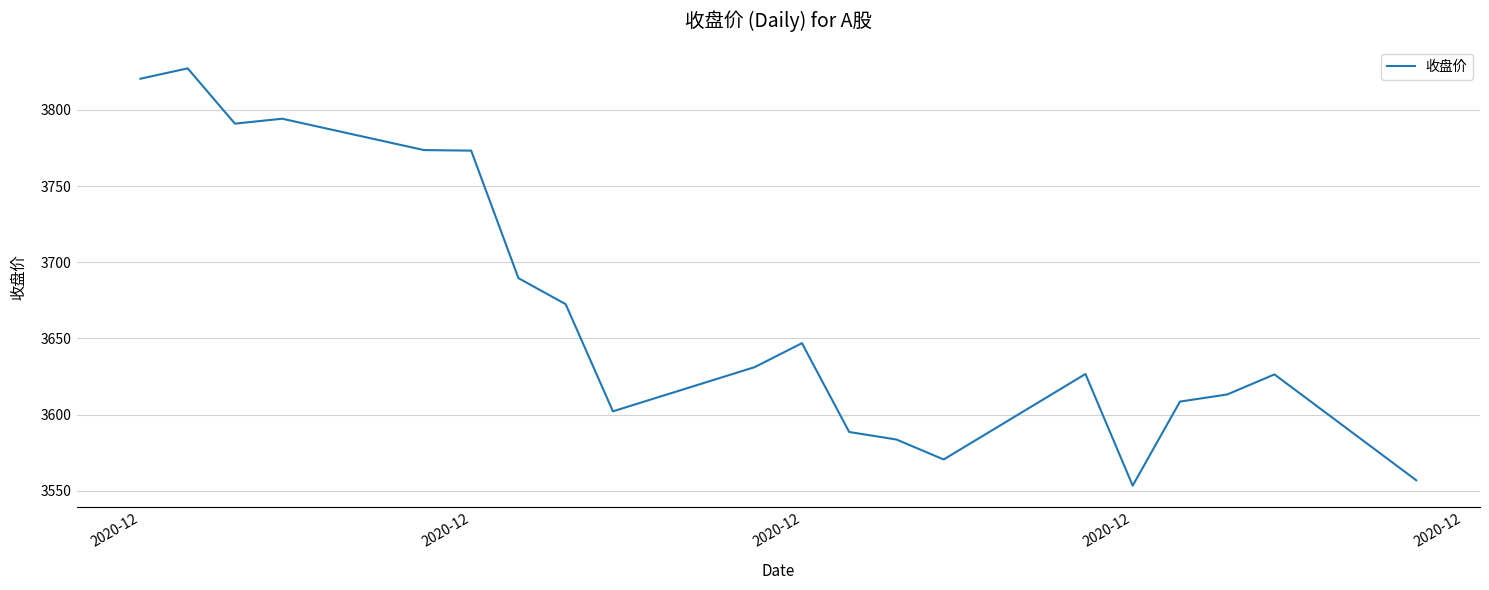

What is the smallest value displayed?

3553.4